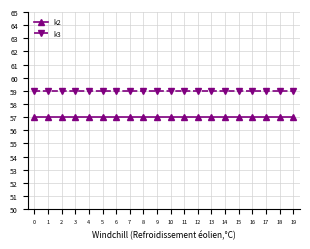

Is this an area chart (filled region under the line)?

No